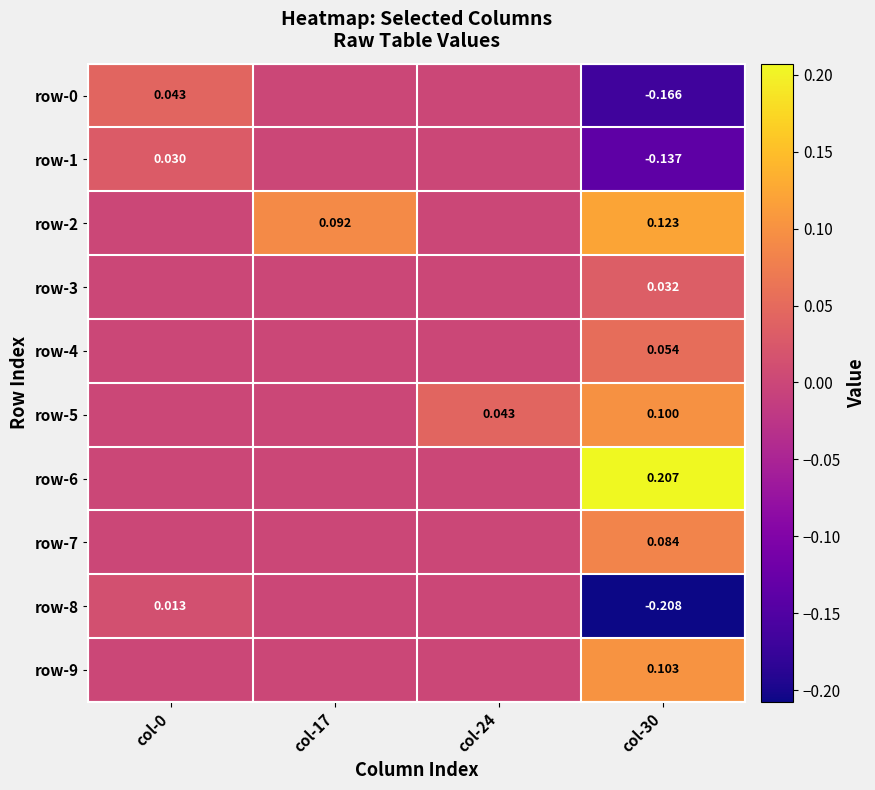

Is the value of row-0 at col-0 greater than the value of row-8 at col-30?

Yes